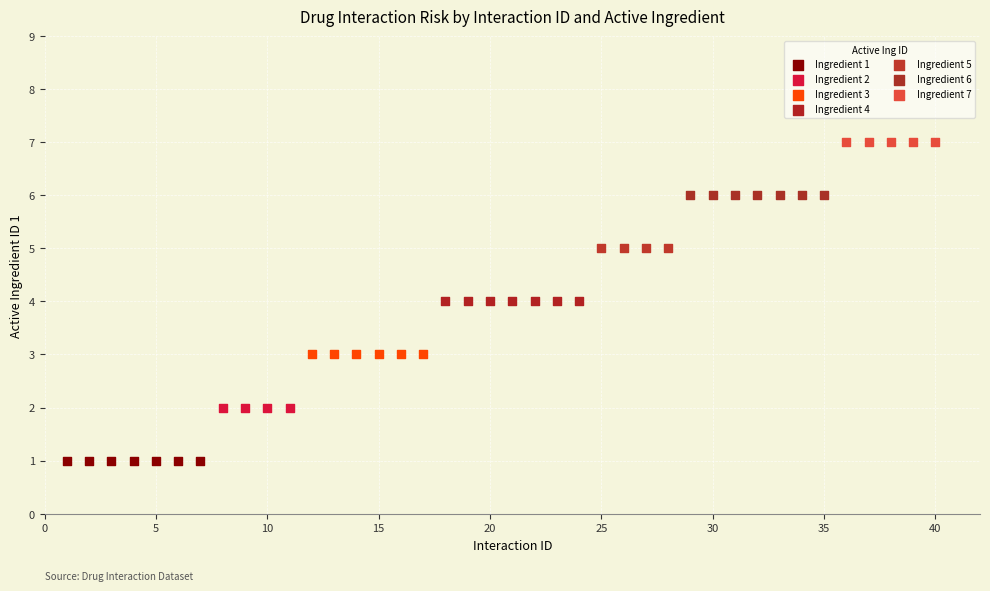

Which series contains the highest Y value?

Ingredient 7